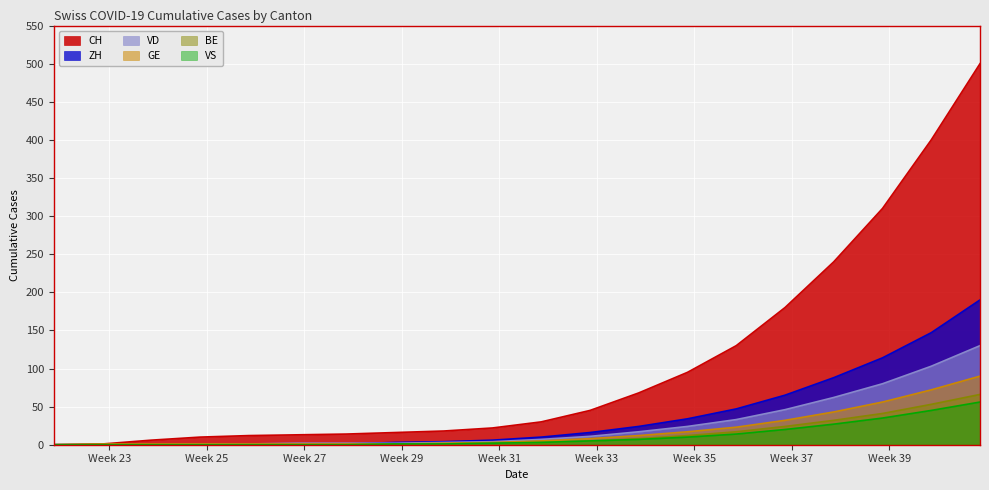

Which series has the largest total across all categories?

CH